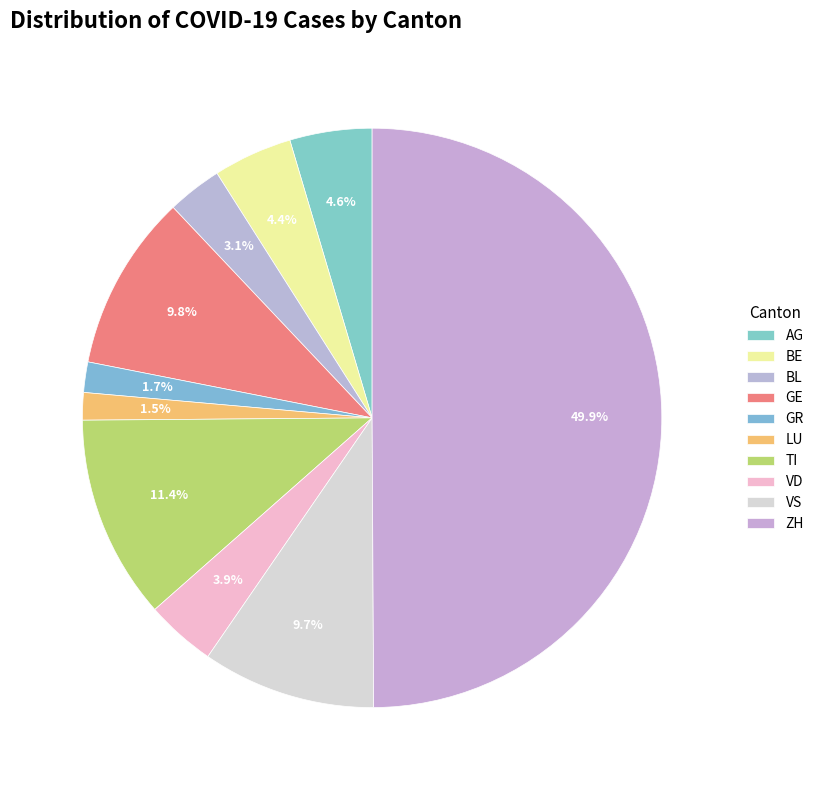

What percentage do BL and GR together represent?

4.8%